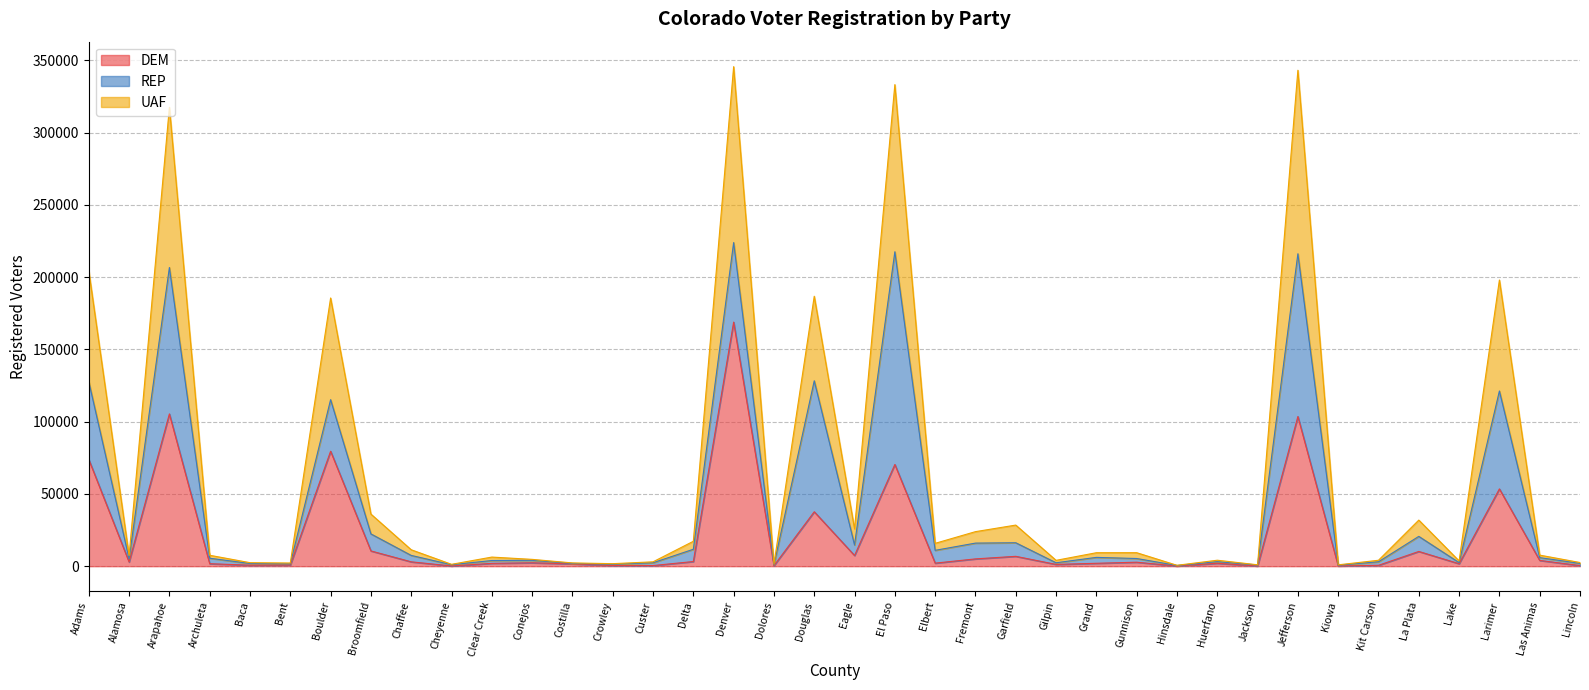

How many lines are shown in the chart?

3